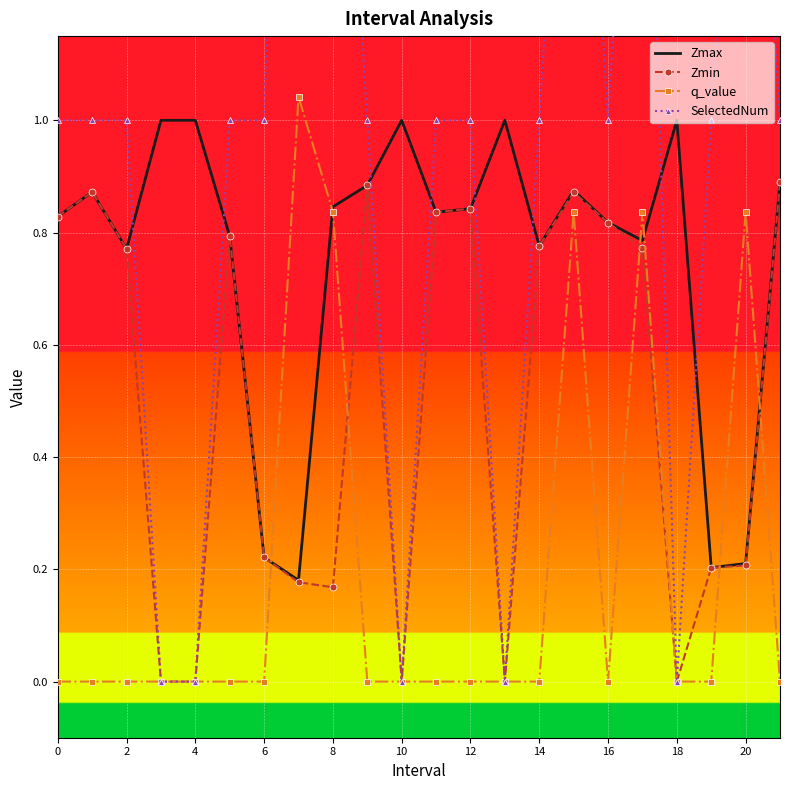

What is the approximate value of Zmax at 0?

0.8